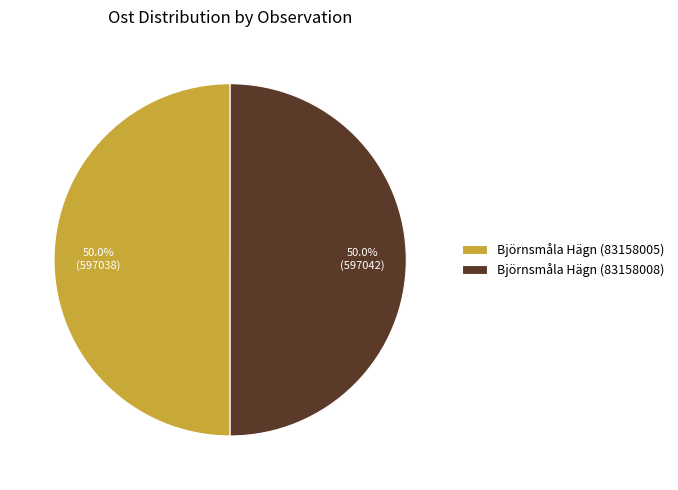

The Björnsmåla Hägn (83158008) slice represents 64% of the pie. True or false?

False